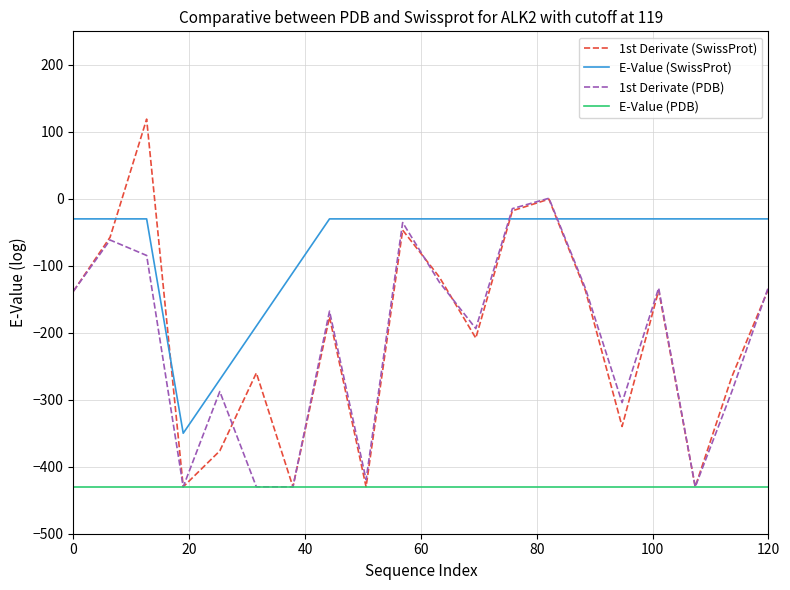

What is the minimum value for E-Value (PDB)?

-430.0